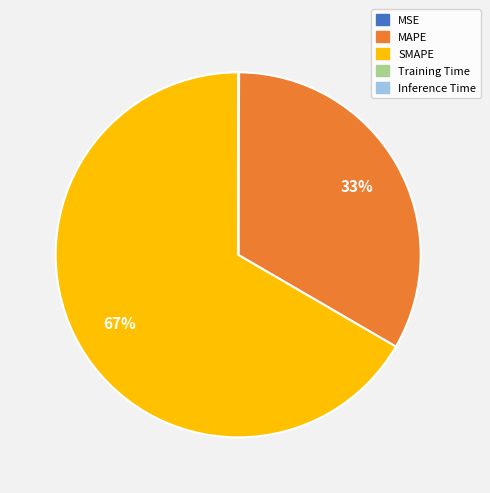

Which category has the biggest portion of the pie?

SMAPE